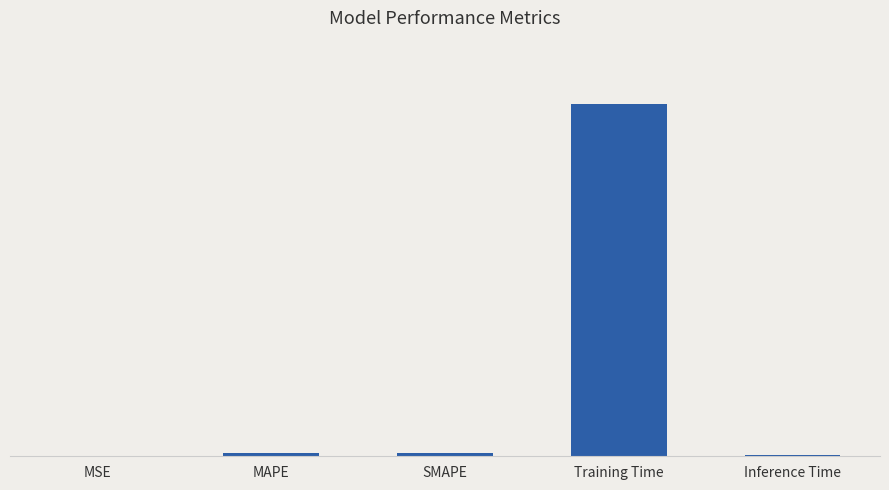

Between Training Time and SMAPE, which is larger?

Training Time